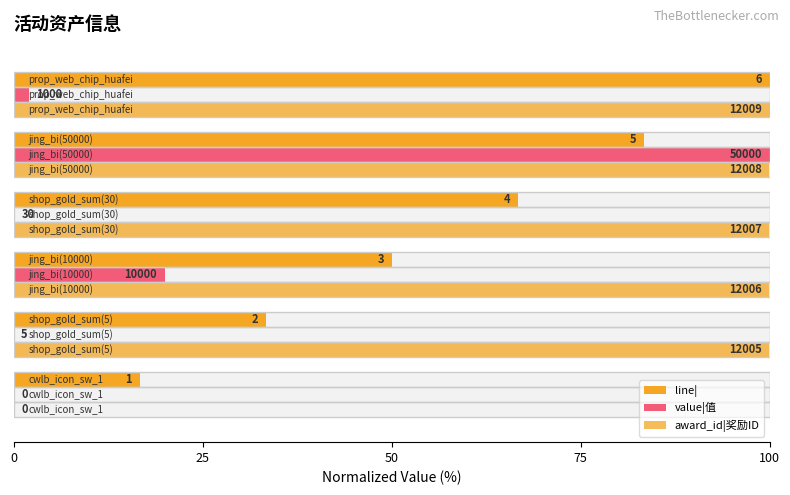

Which series has the largest range (max minus min)?

value|值